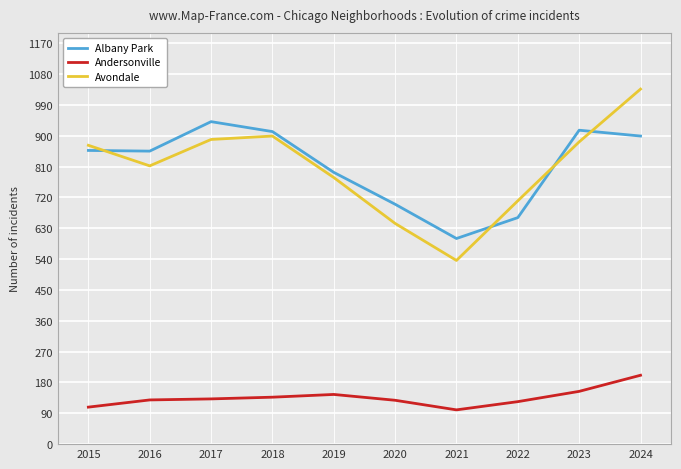

What is the difference between the maximum and minimum values in the Avondale series?

500